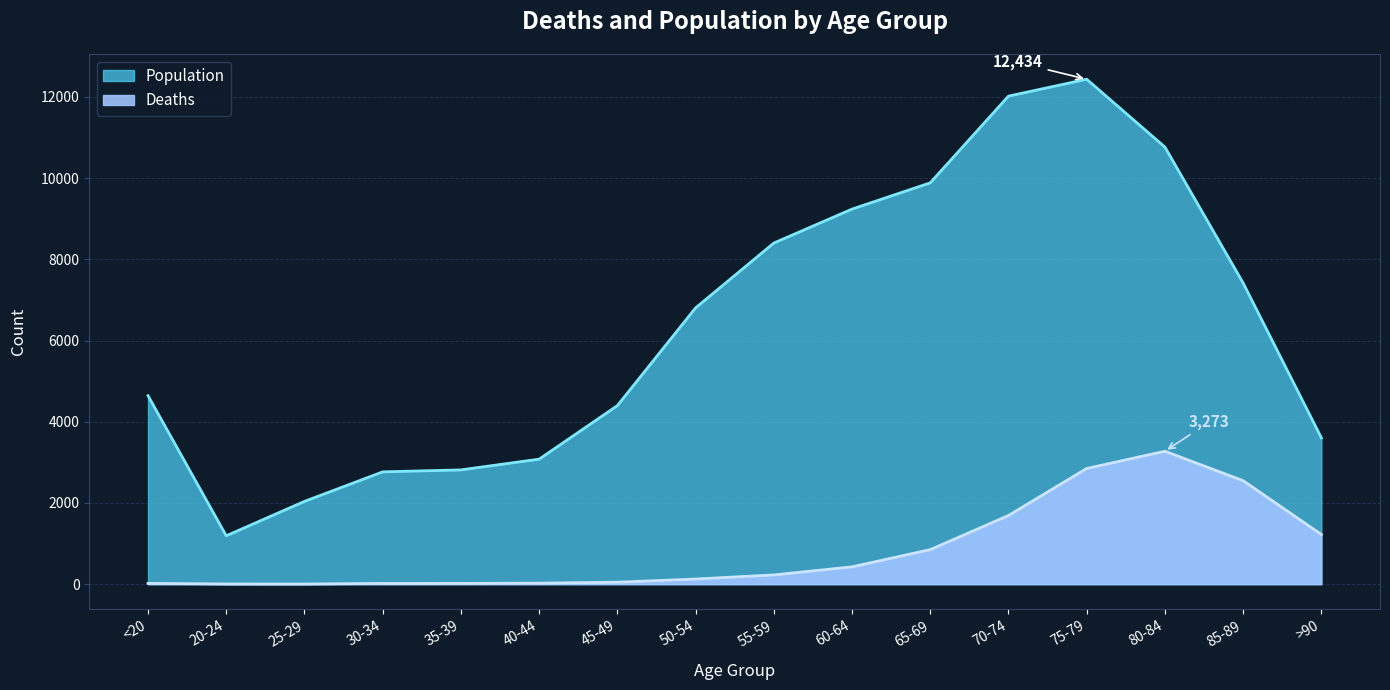

True or false: Deaths has more than 0 interior local peaks.

True